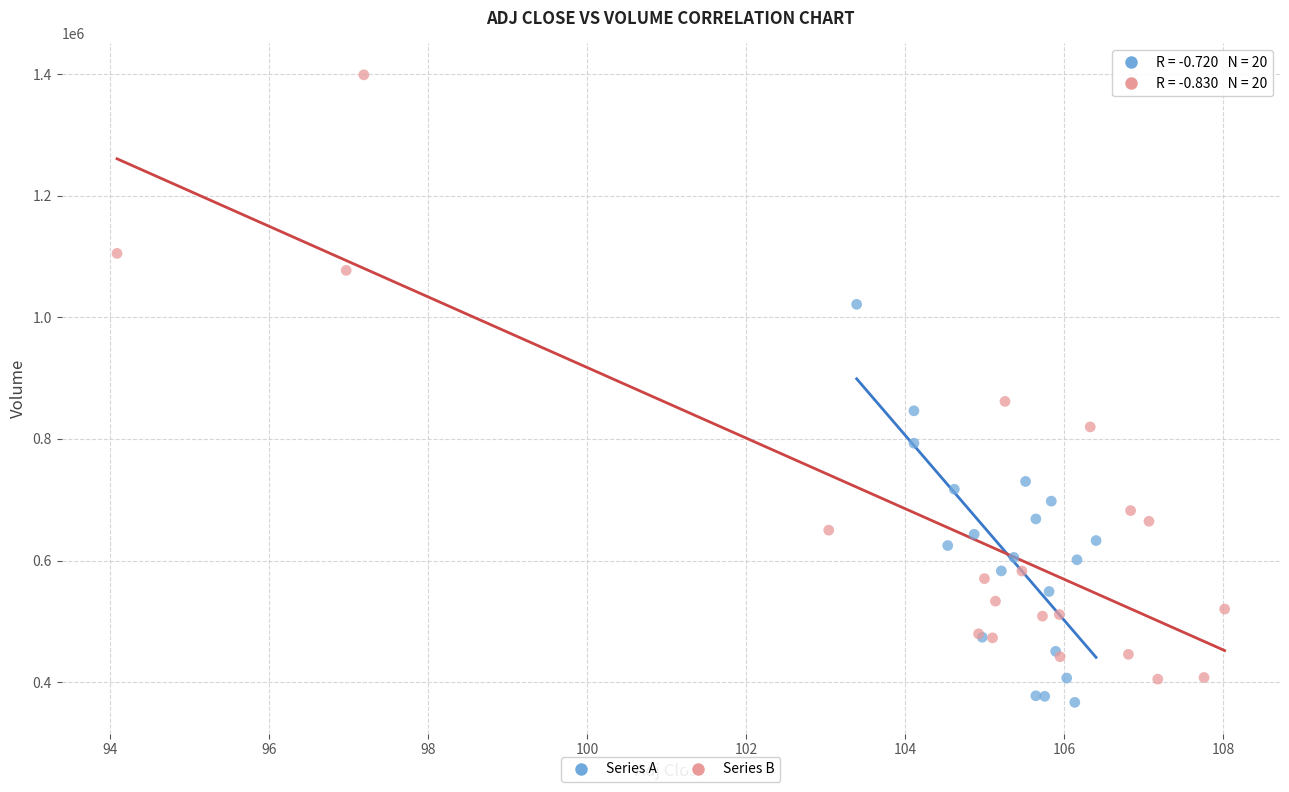

Which series has the widest spread of Y values?

Series B